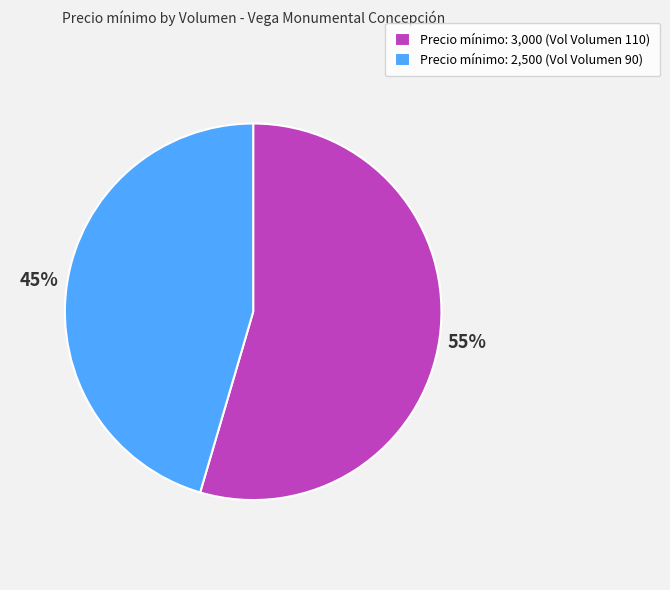

To the nearest percent, what portion does Precio mínimo: 3,000 (Vol Volumen 110) represent?

55%